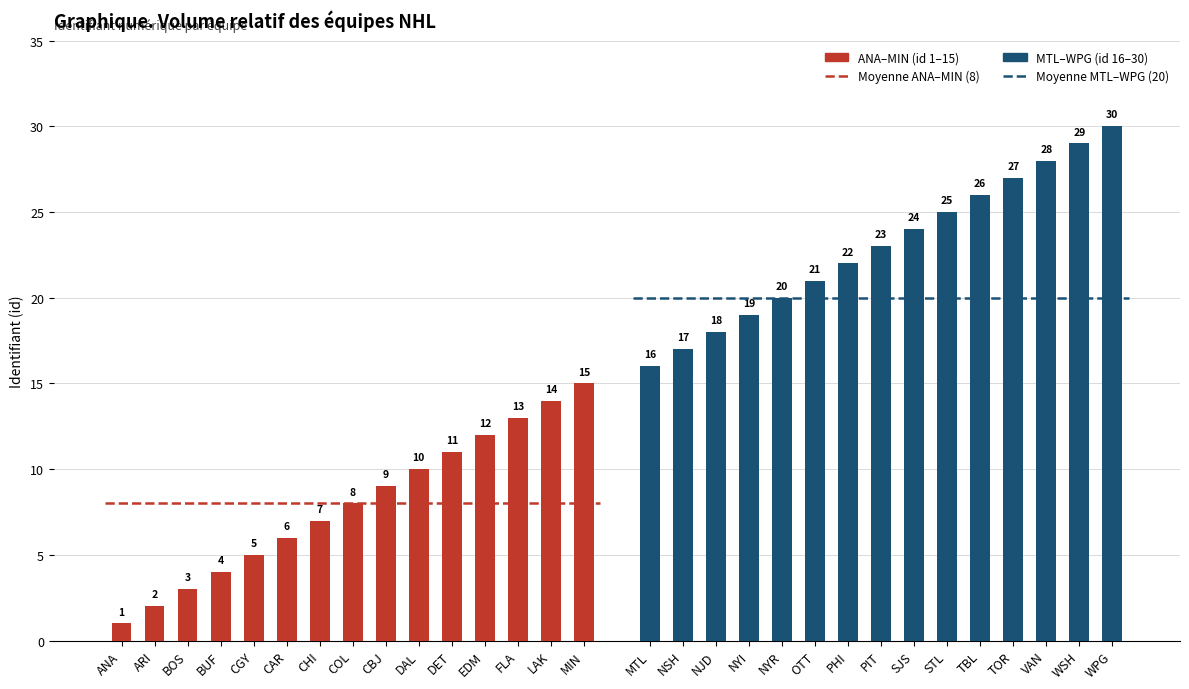

What is the value of the MTL–WPG (id 16–30) bar at the 3rd from the left?

18